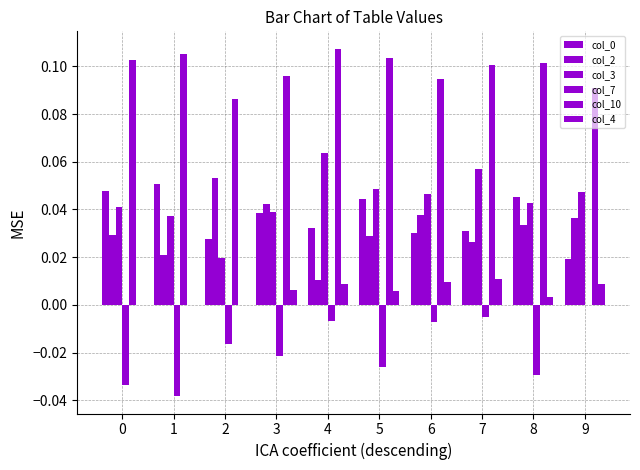

What is the approximate value of col_3 at 7?

0.1